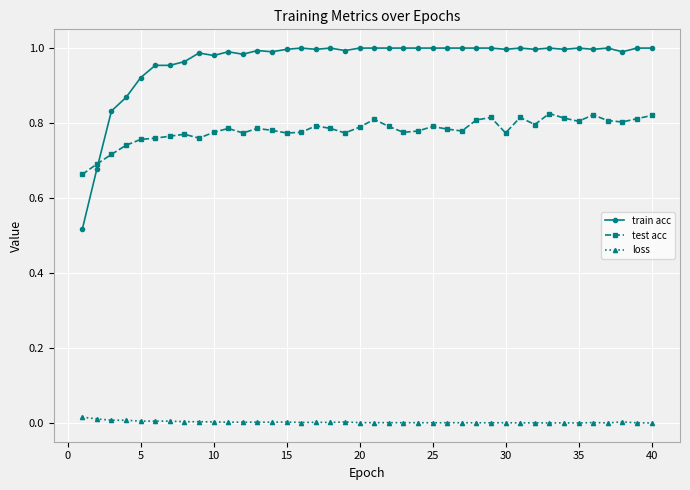

What is the sum of all test acc values?

31.2